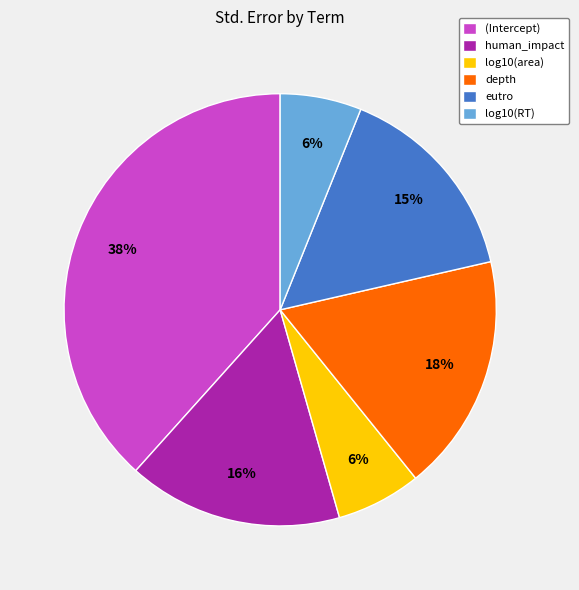

What percentage is the depth slice, to the nearest percent?

18%